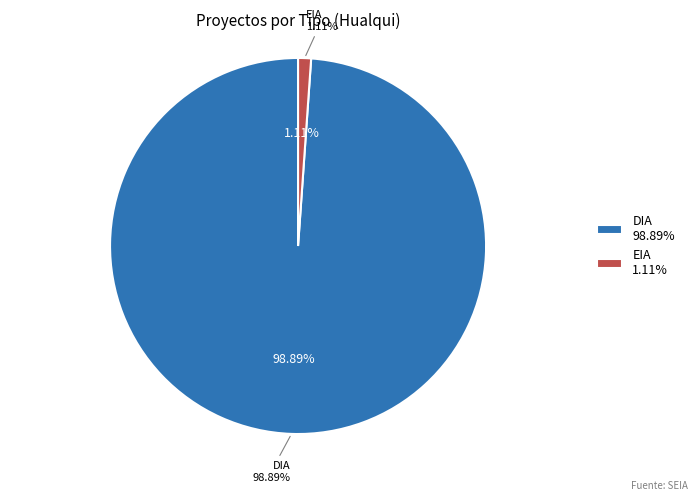

To the nearest percent, what is the average slice percentage?

50%